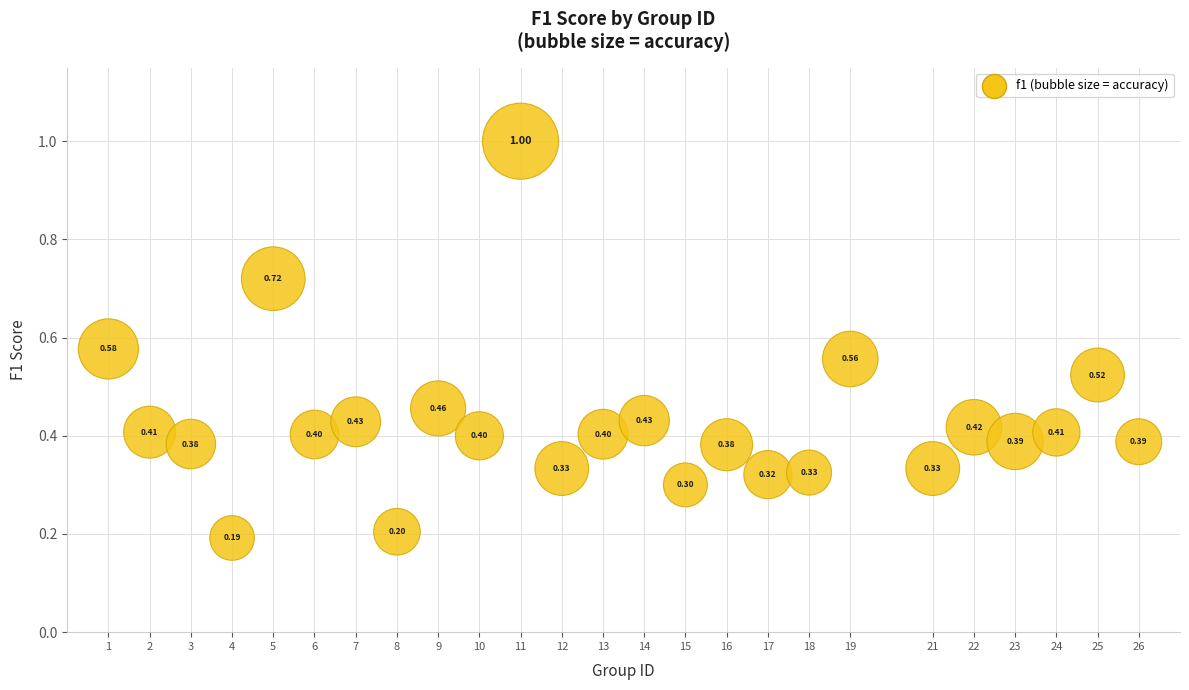

What is the range of Y values (max minus min)?

0.8